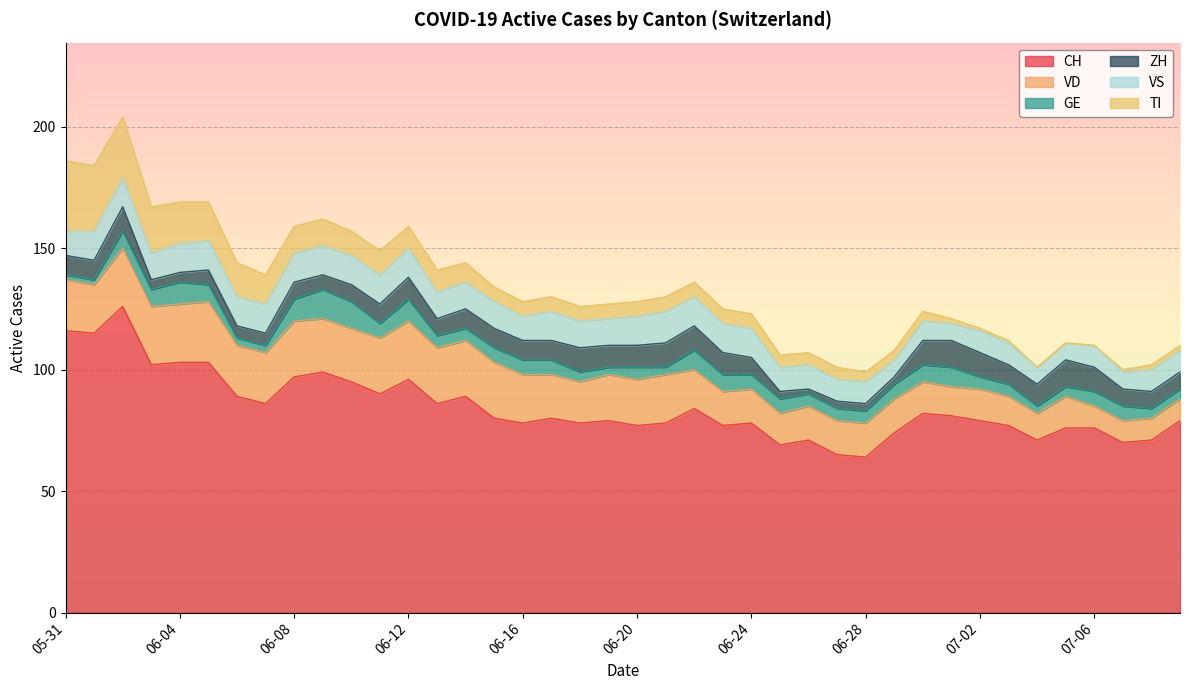

What is the label of the 37th point from the left?

2020-07-06